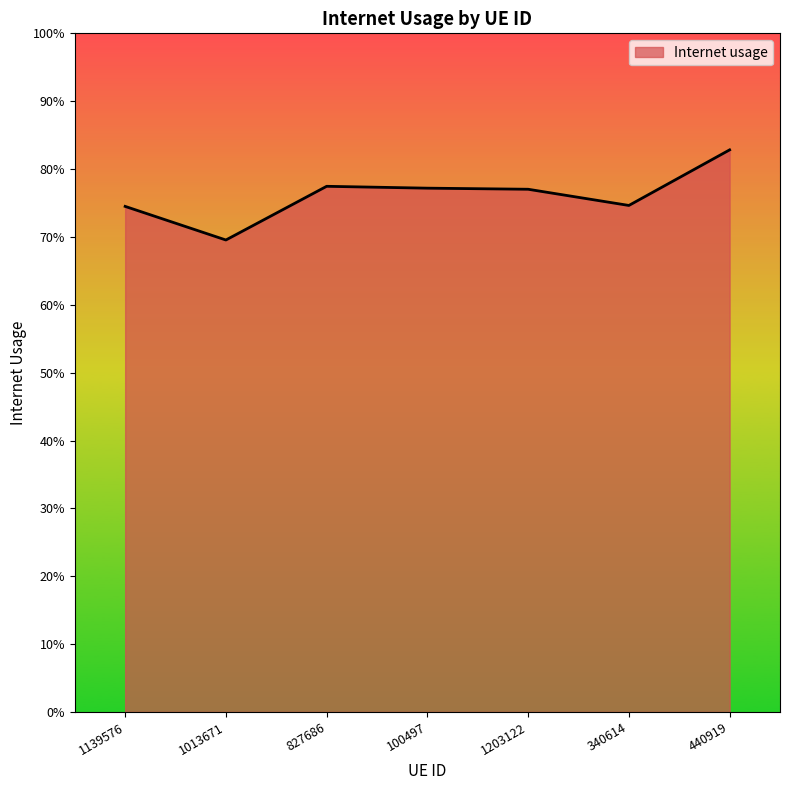

Is this an area chart (filled region under the line)?

Yes